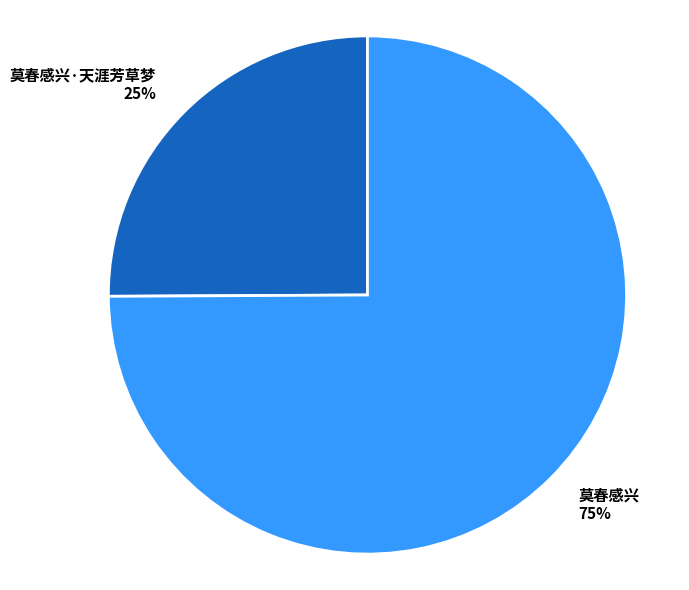

How many slices are in this pie chart?

2